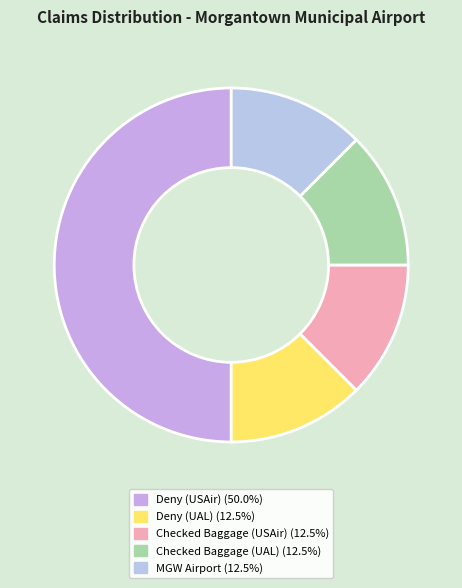

How many slices are in this pie chart?

5